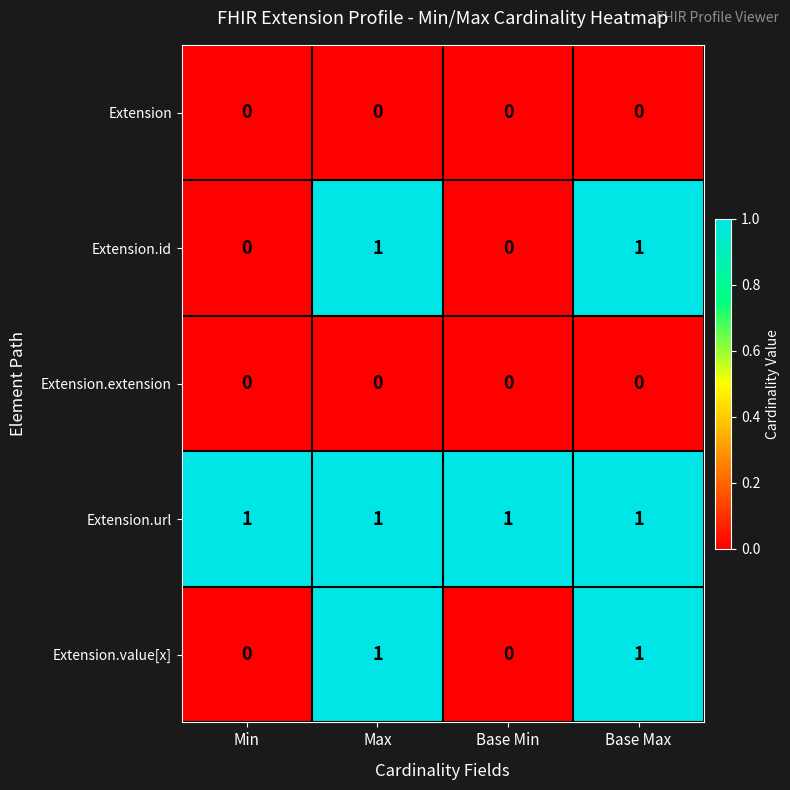

The value of Extension at Base Max is 0. True or false?

True